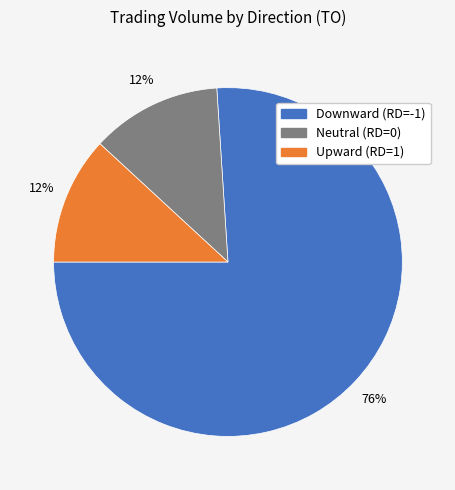

To the nearest percent, what is the average slice percentage?

33%